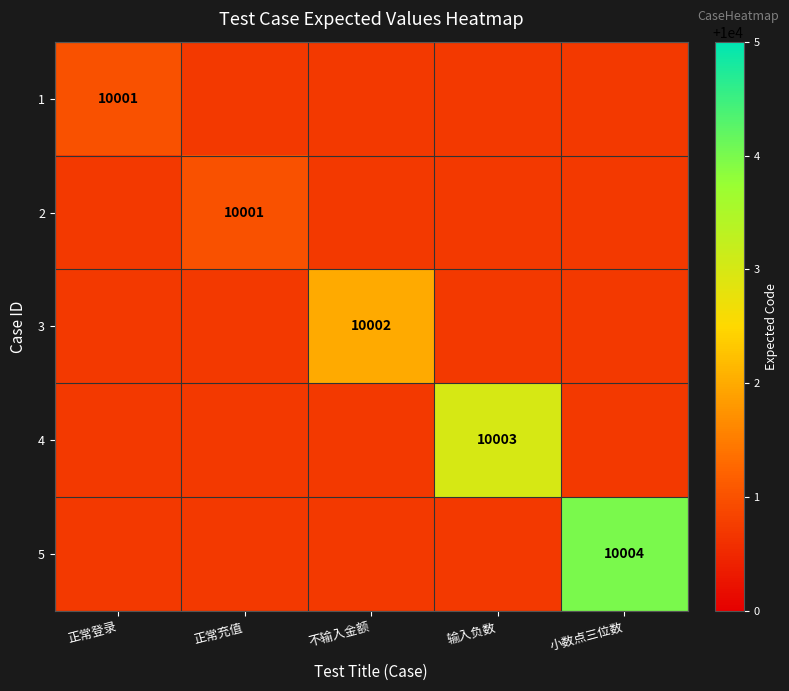

Is the value of 2 at 输入负数 greater than the value of 3 at 输入负数?

No